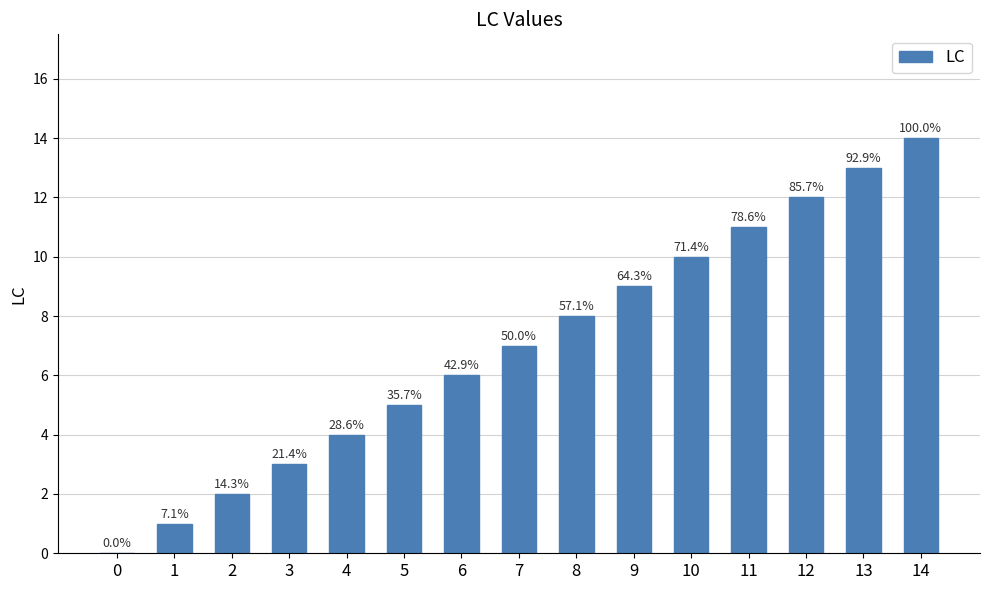

Are the bars horizontal?

No